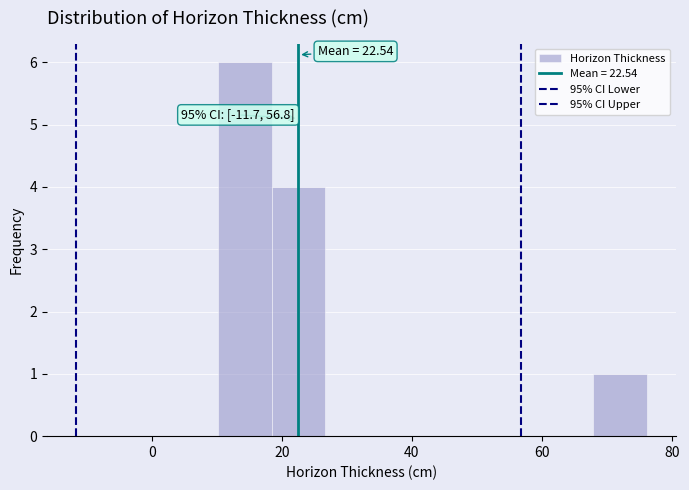

Which range on the x-axis has the tallest bar?

10 to 18